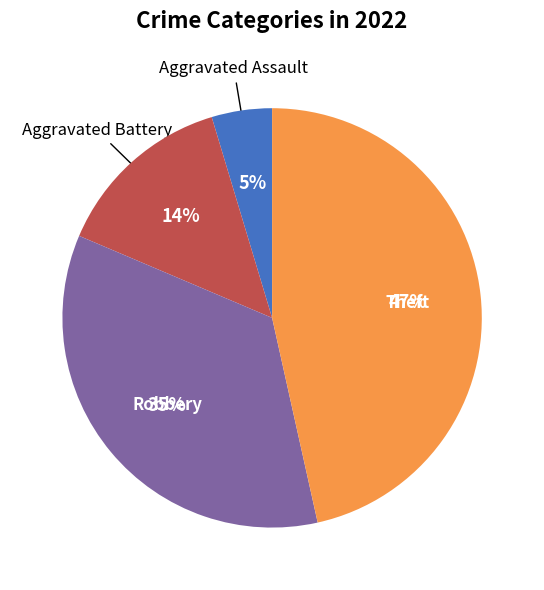

To the nearest percent, what is the average slice percentage?

25%